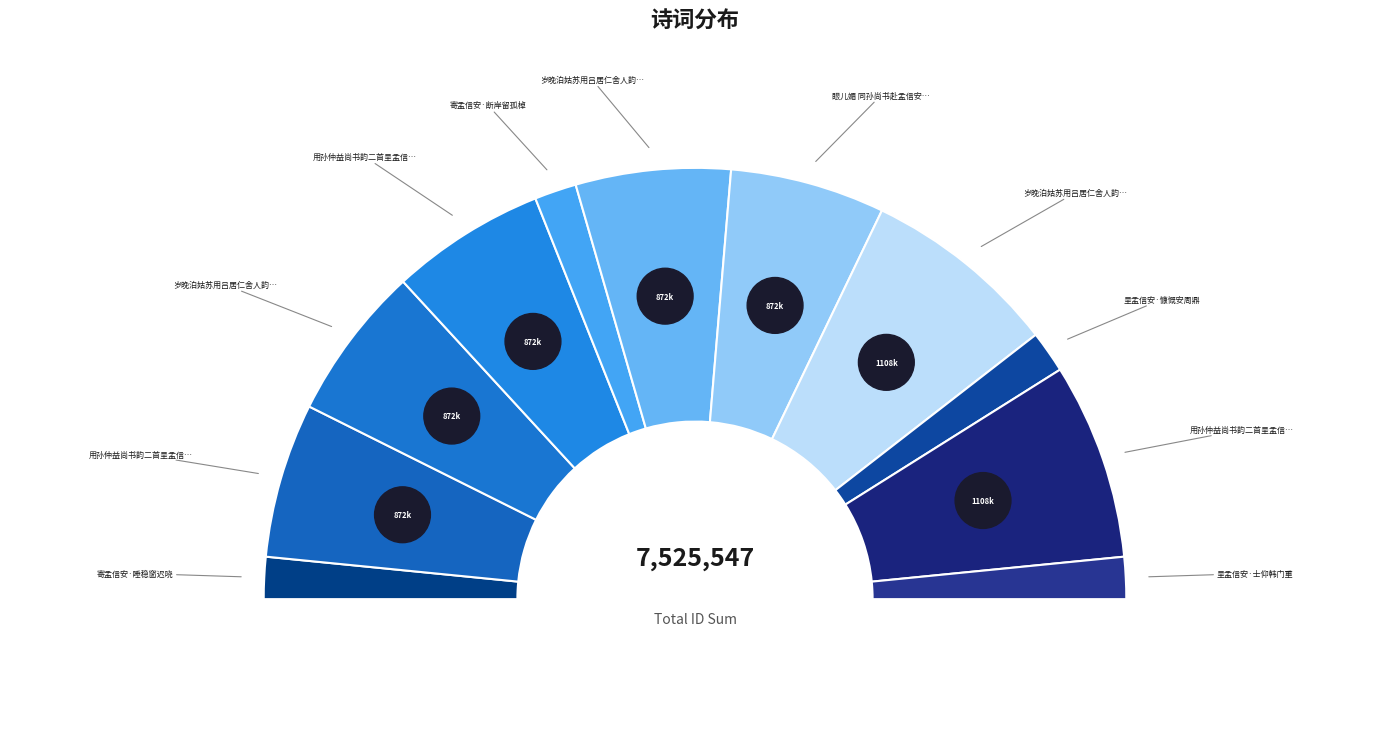

Do 用孙仲益尚书韵二首呈孟信安 其二 and 呈孟信安·慷慨安周鼎 together represent more than half of the pie?

No